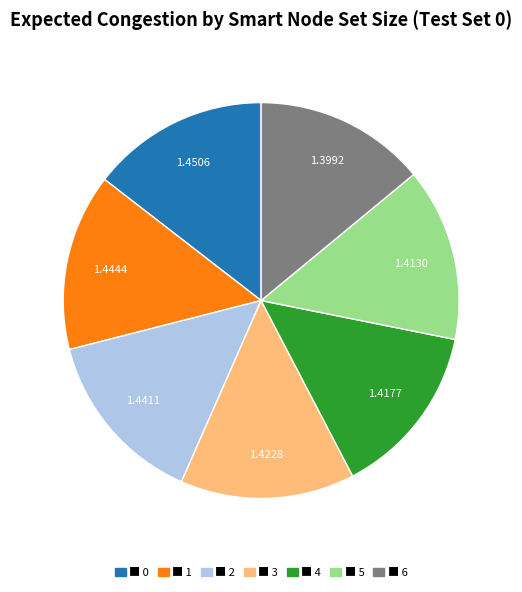

Does any single category account for the majority?

No